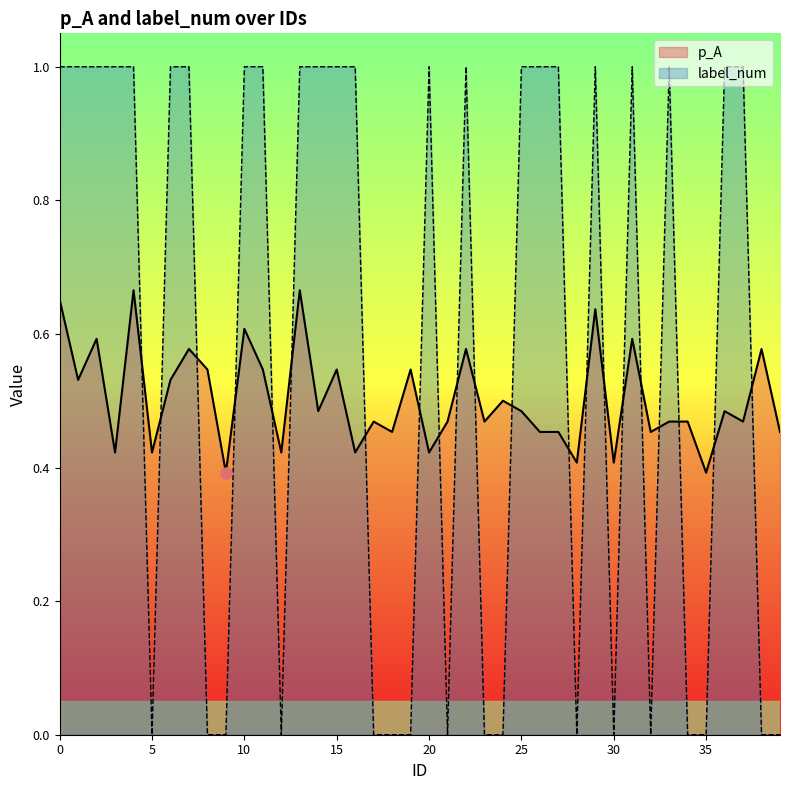

At how many categories does at least one series exceed 0?

40